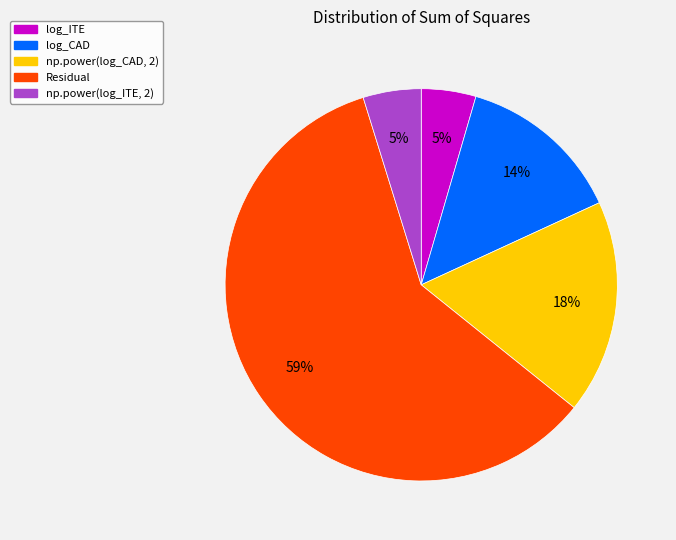

Which category accounts for the majority?

Residual